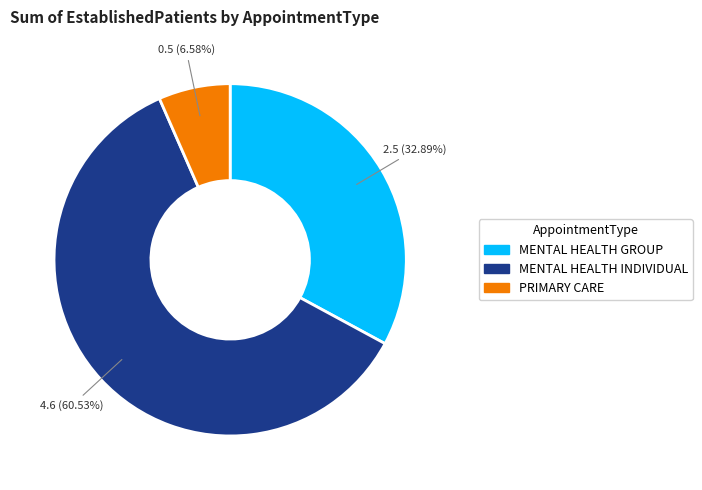

To the nearest percent, what is the difference between the MENTAL HEALTH GROUP and MENTAL HEALTH INDIVIDUAL slice percentages?

28%